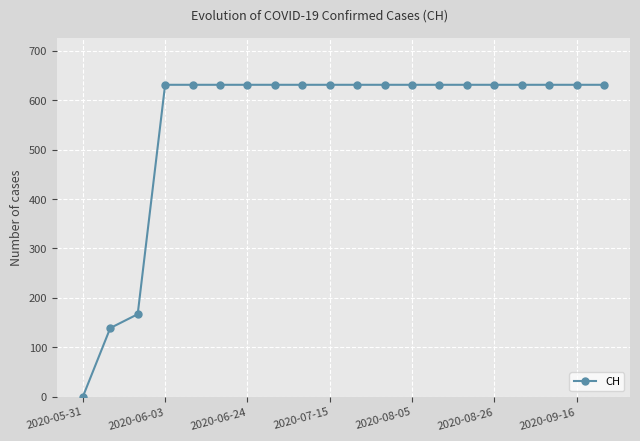

Reading right to left, list all the values displayed in this chart.

631	631	631	631	631	631	631	631	631	631	631	631	631	631	631	631	631	167	139	0